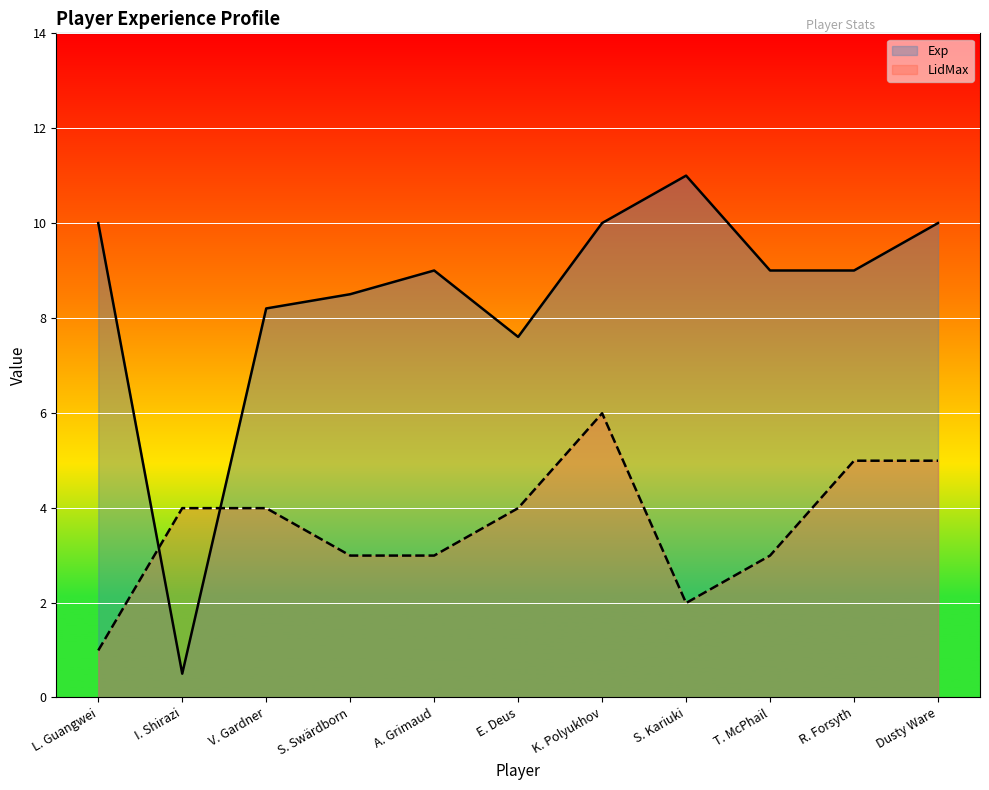

Is the value of LidMax at E. Deus greater than the value of Exp at A. Grimaud?

No